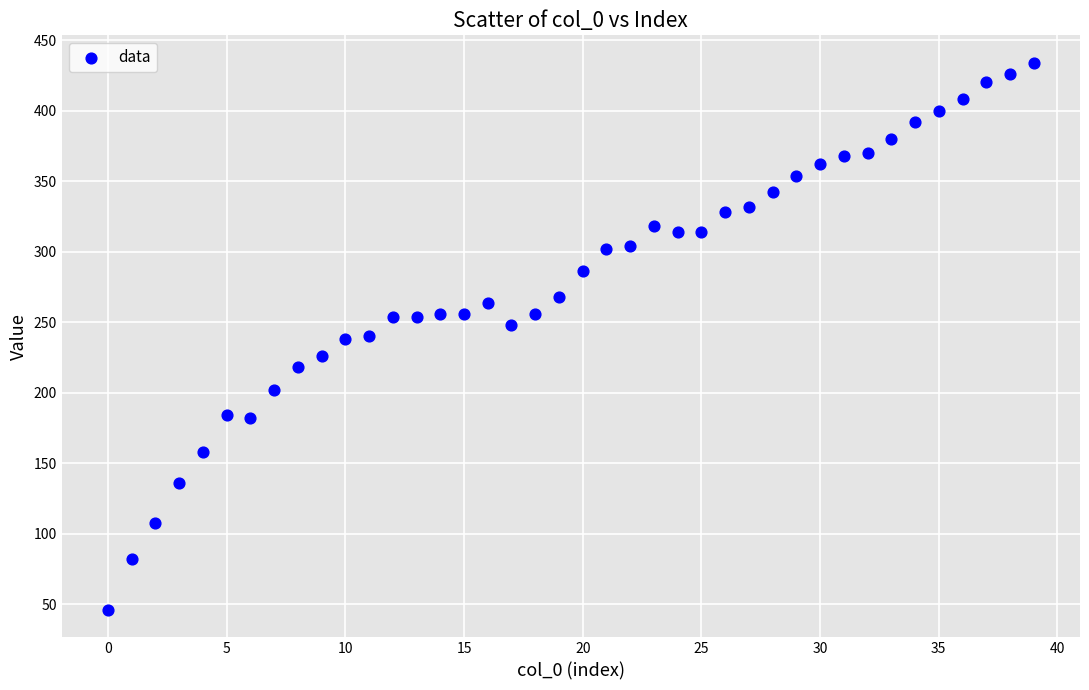

What is the range of Y values (max minus min)?

388